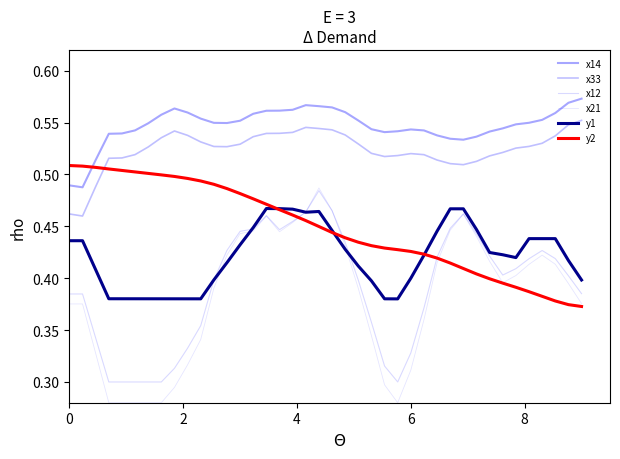

Is this an area chart (filled region under the line)?

No